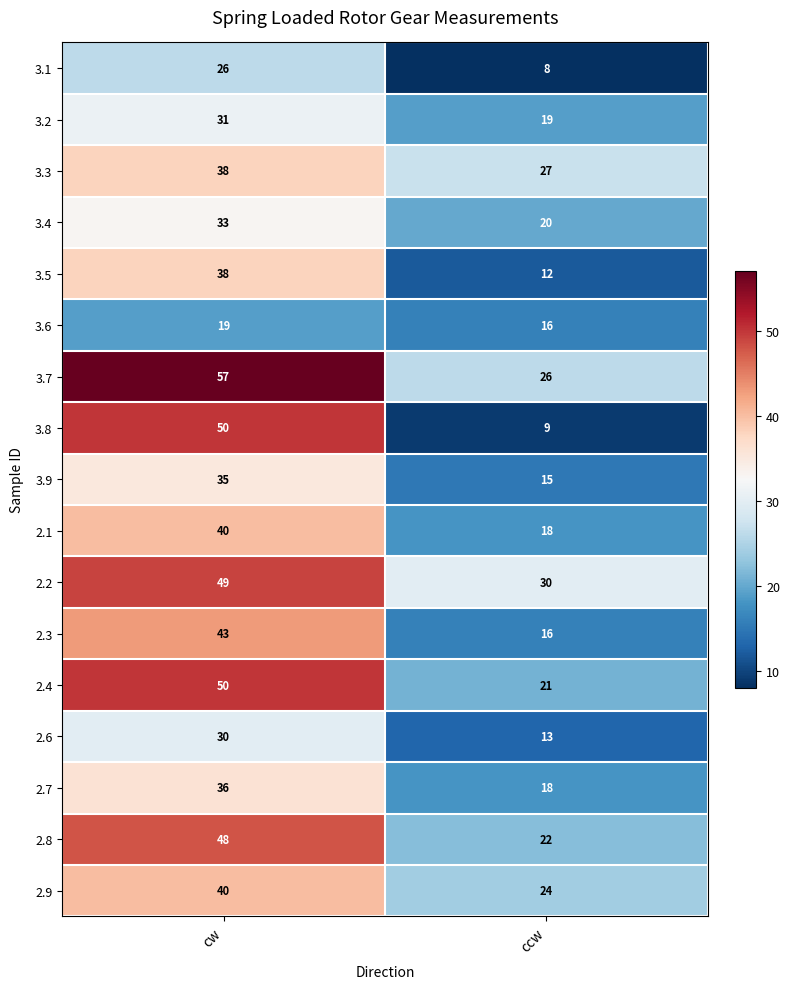

Rank the categories by 3.4 value from highest to lowest.

cw, ccw